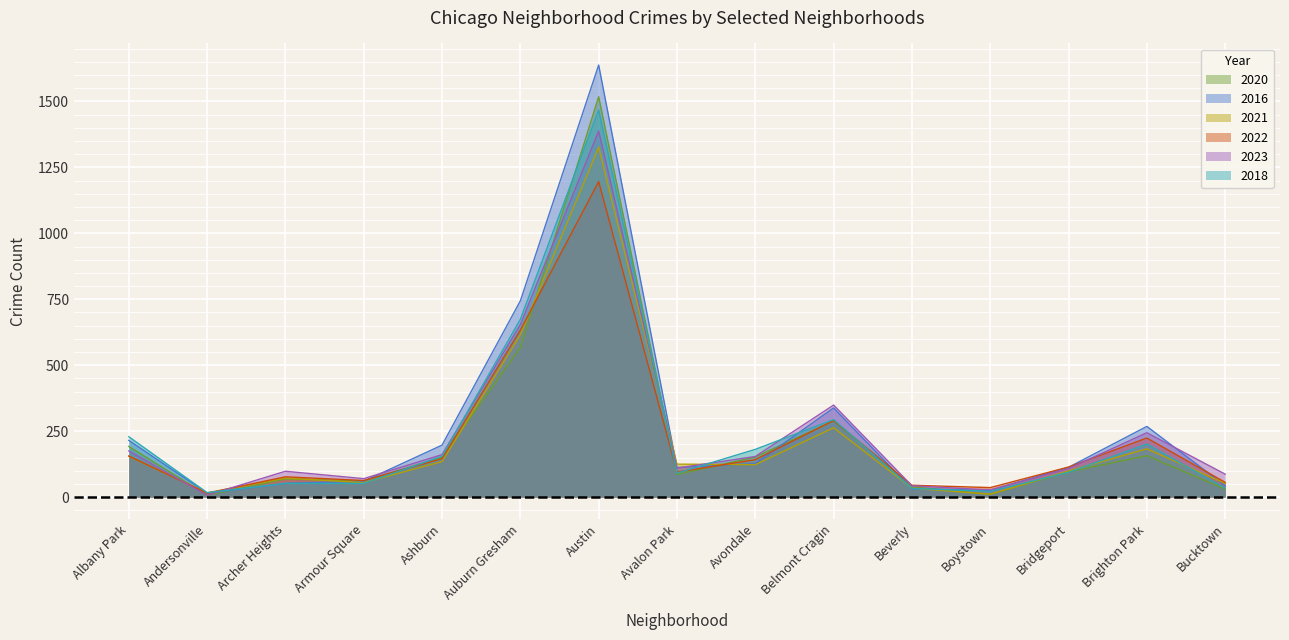

Which label corresponds to the smallest value in the chart?

Andersonville